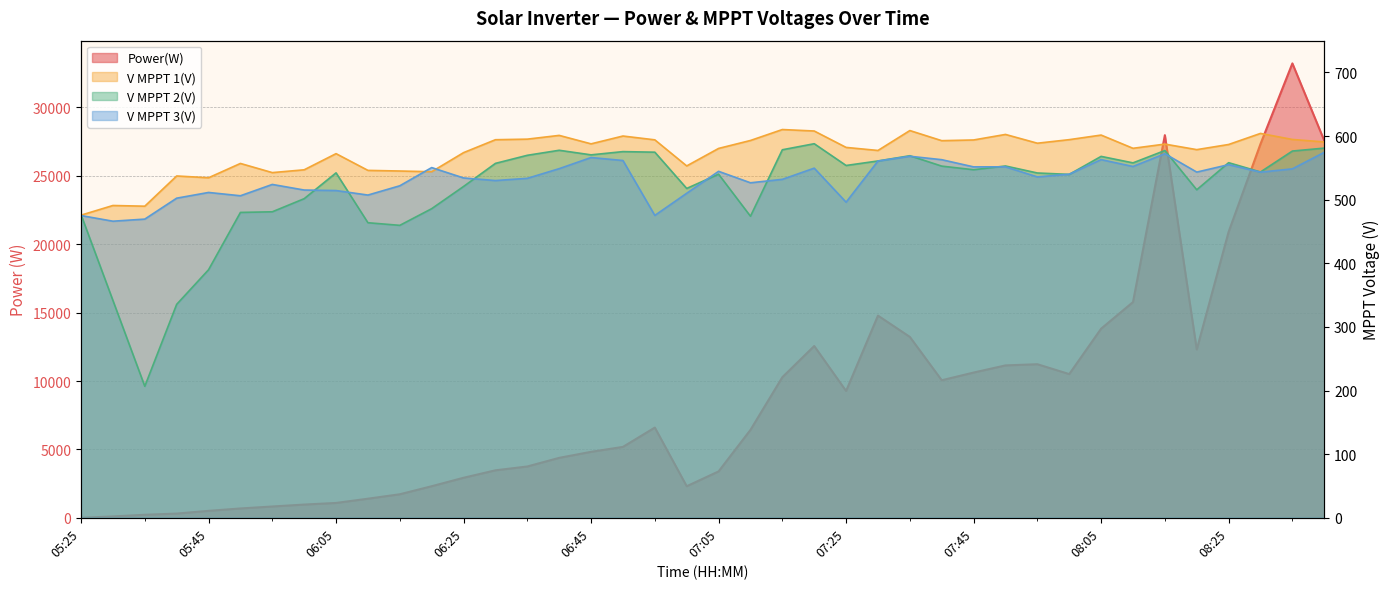

What is the label of the 13th point from the left?

06:25